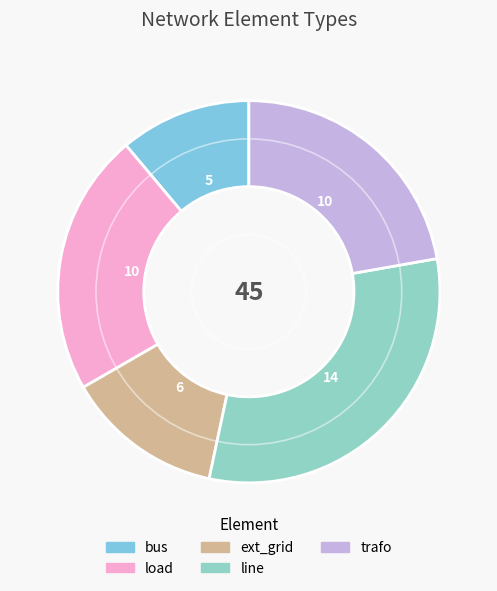

True or false: trafo accounts for 22% of the total.

True